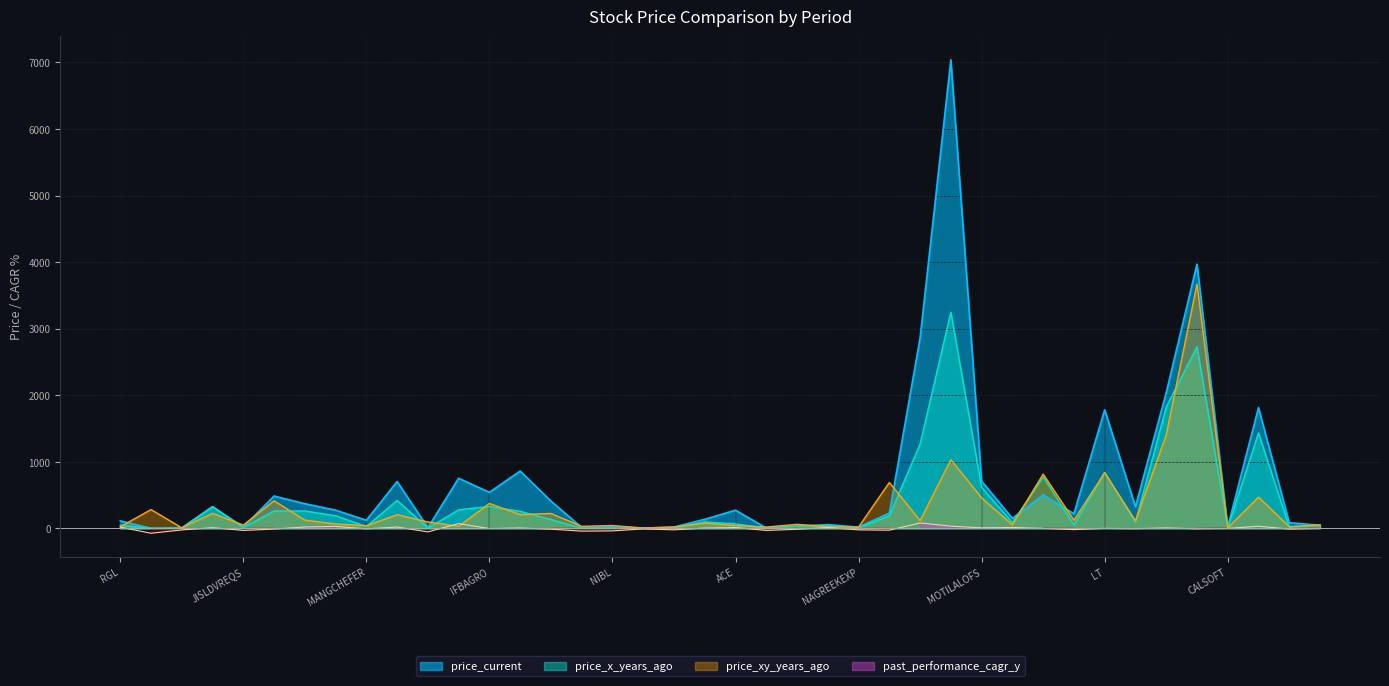

The value of price_current at MANGCHEFER is 121.4. True or false?

True